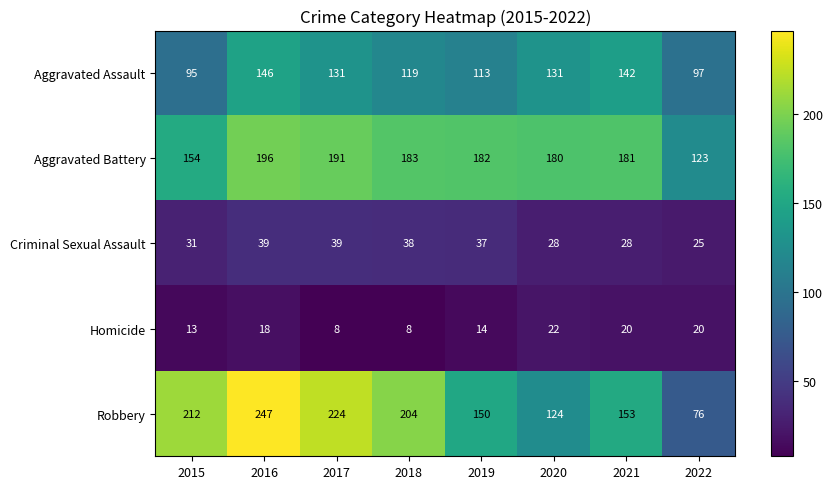

List the series in order of their peak value, highest first.

Robbery, Aggravated Battery, Aggravated Assault, Criminal Sexual Assault, Homicide